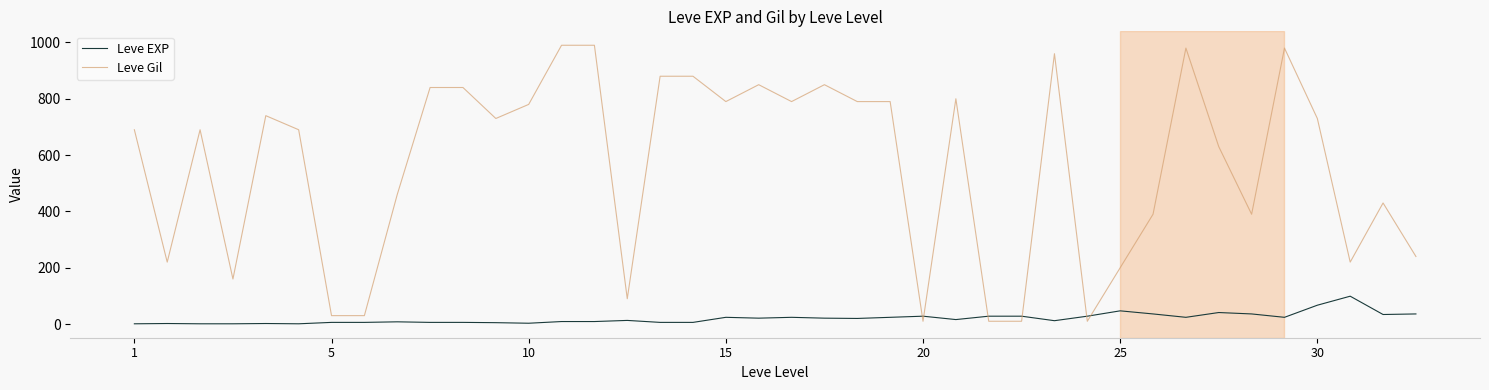

Rank the series by their maximum value, from highest to lowest.

Leve Gil, Leve EXP